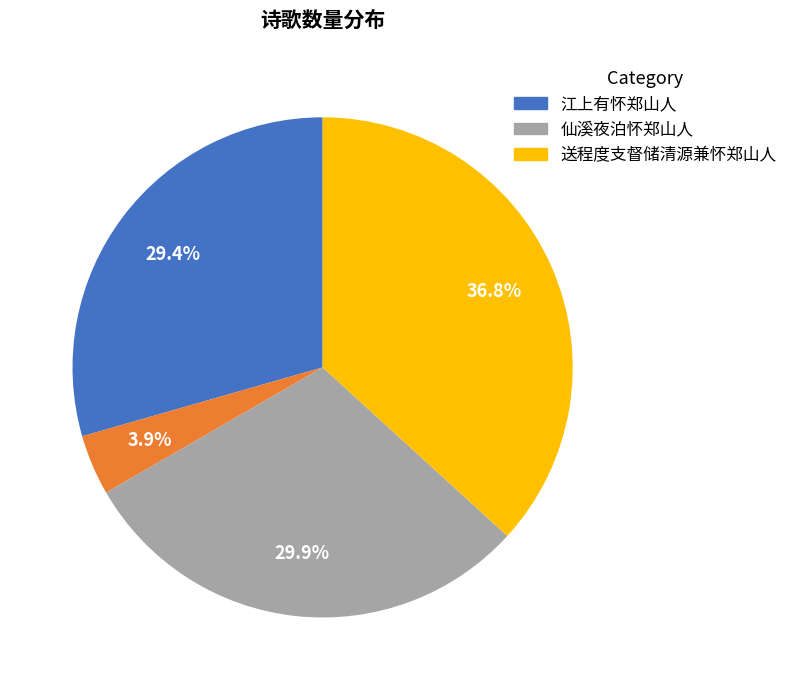

To the nearest percent, what is the average slice percentage?

25%